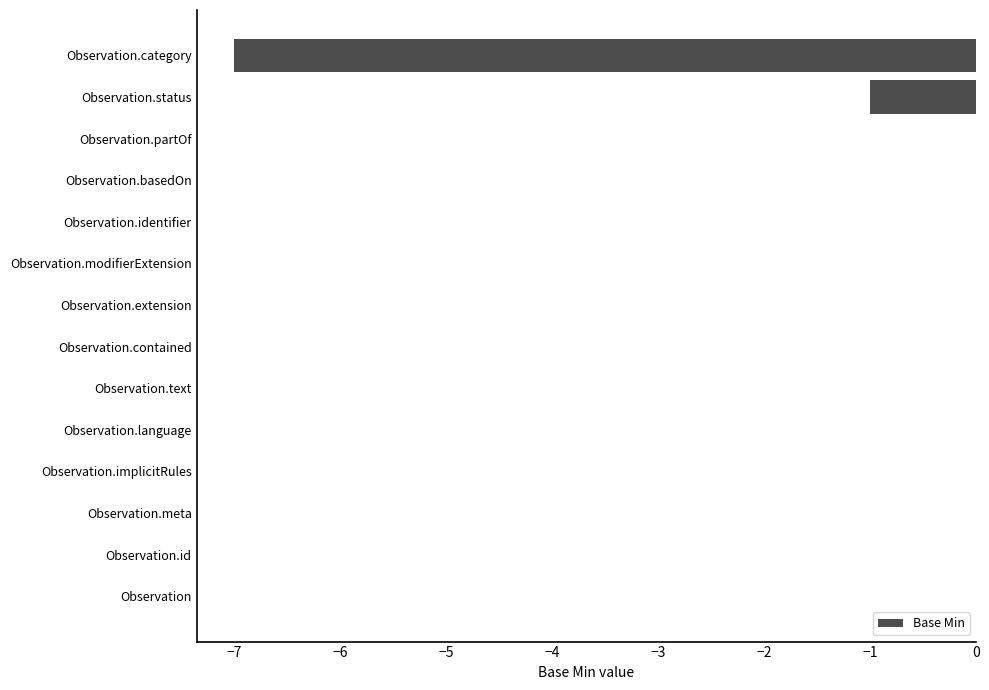

Count the number of categories in the chart.

14